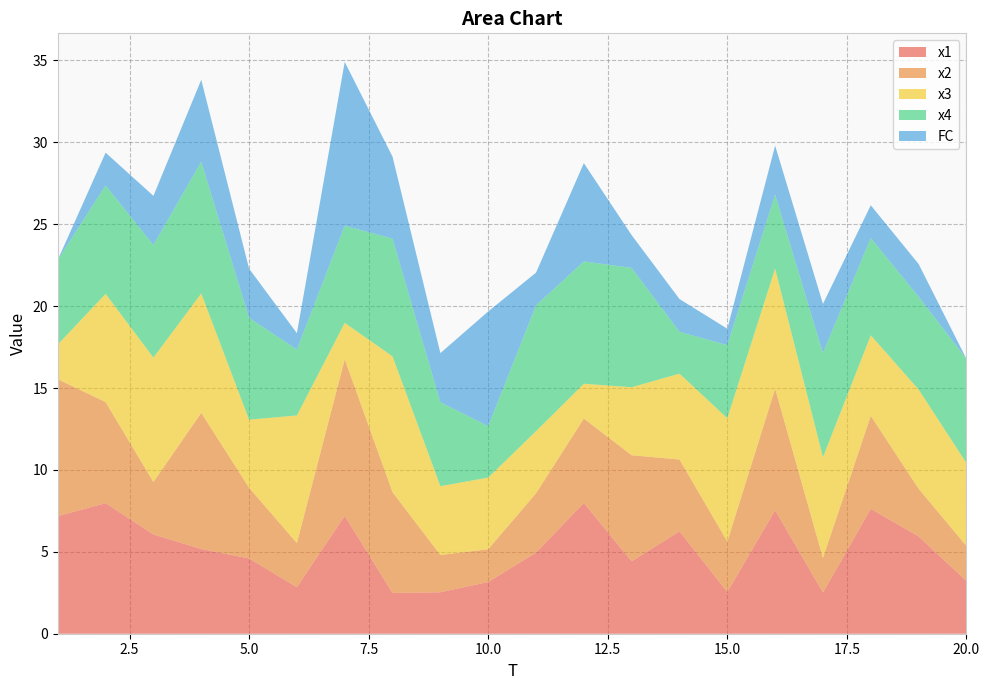

Reading left to right, transcribe all the data shown in this chart.

x1: 7.2	8.0	6.1	5.2	4.6	2.8	7.2	2.5	2.5	3.2	5.0	8.0	4.4	6.3	2.5	7.5	2.5	7.6	5.9	3.2
x2: 8.4	6.2	3.2	8.3	4.3	2.7	9.6	6.2	2.3	2.0	3.6	5.2	6.5	4.4	3.1	7.4	2.1	5.7	2.9	2.1
x3: 2.1	6.6	7.6	7.3	4.2	7.8	2.2	8.3	4.2	4.4	3.8	2.1	4.2	5.2	7.5	7.3	6.2	4.9	6.1	5.1
x4: 5.2	6.6	6.9	8.0	6.2	4.0	5.9	7.2	5.1	3.1	7.7	7.5	7.3	2.6	4.5	4.5	6.4	5.9	5.7	6.4
FC: 0.0	2.0	3.0	5.0	3.0	1.0	10.0	5.0	3.0	7.0	2.0	6.0	2.0	2.0	1.0	3.0	3.0	2.0	2.0	0.0